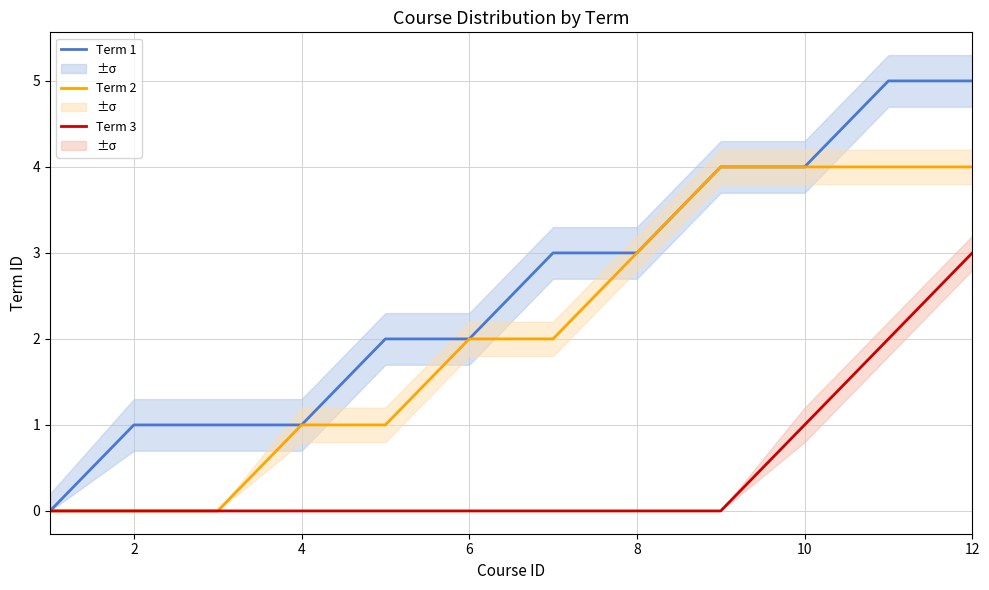

True or false: Term 3 has a value of 0 at 6.

True